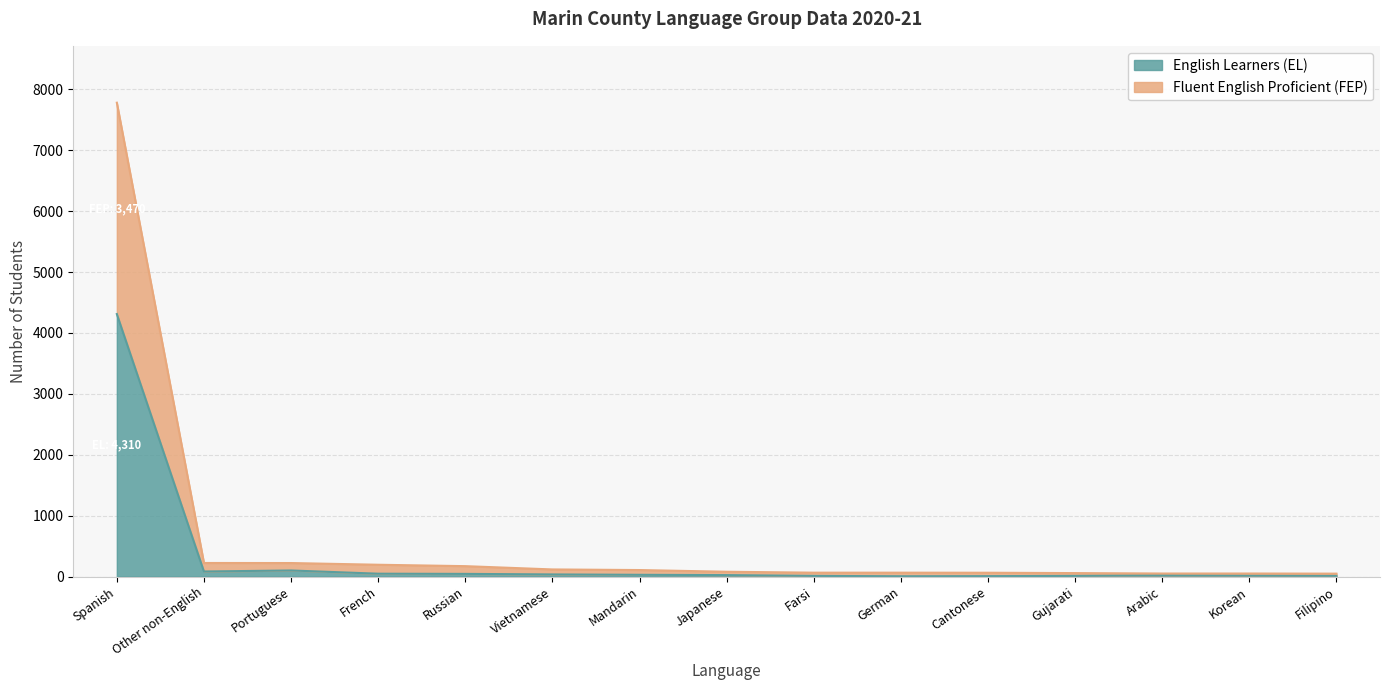

What is the difference between the English Learners (EL) values at Japanese and Filipino?

12